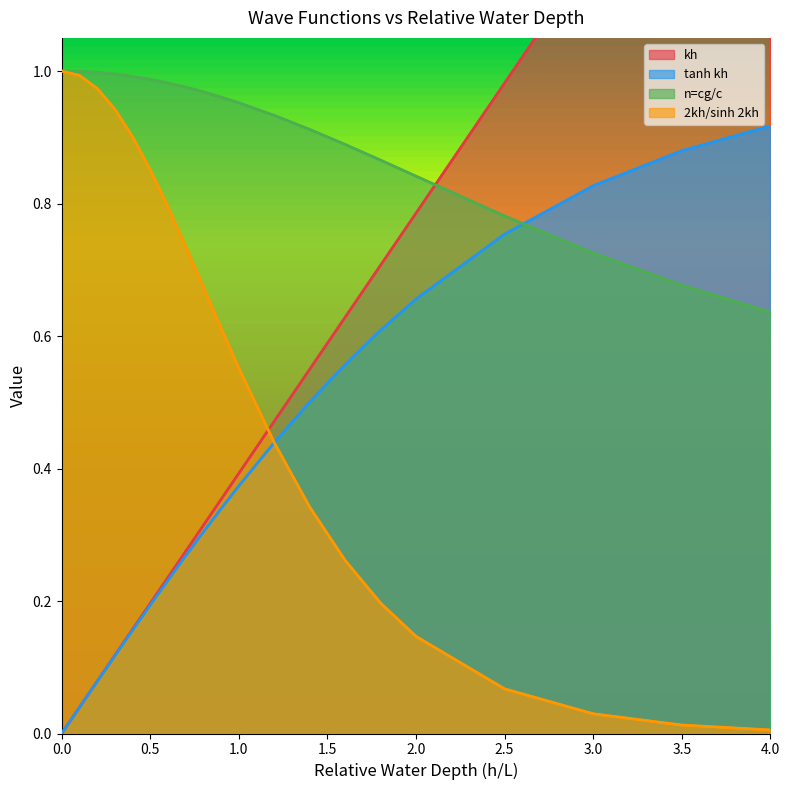

Reading left to right, transcribe all the data shown in this chart.

kh: 0.0	0.0	0.1	0.1	0.2	0.2	0.2	0.3	0.3	0.4	0.4	0.5	0.5	0.6	0.7	0.8	1.0	1.2	1.4	1.6
tanh kh: 0.0	0.0	0.1	0.1	0.2	0.2	0.2	0.3	0.3	0.3	0.4	0.4	0.5	0.6	0.6	0.7	0.8	0.8	0.9	0.9
n=cg/c: 1.0	1.0	1.0	1.0	1.0	1.0	1.0	1.0	1.0	1.0	1.0	0.9	0.9	0.9	0.9	0.8	0.8	0.7	0.7	0.6
2kh/sinh 2kh: 1.0	1.0	1.0	0.9	0.9	0.9	0.8	0.7	0.7	0.6	0.6	0.4	0.3	0.3	0.2	0.1	0.1	0.0	0.0	0.0